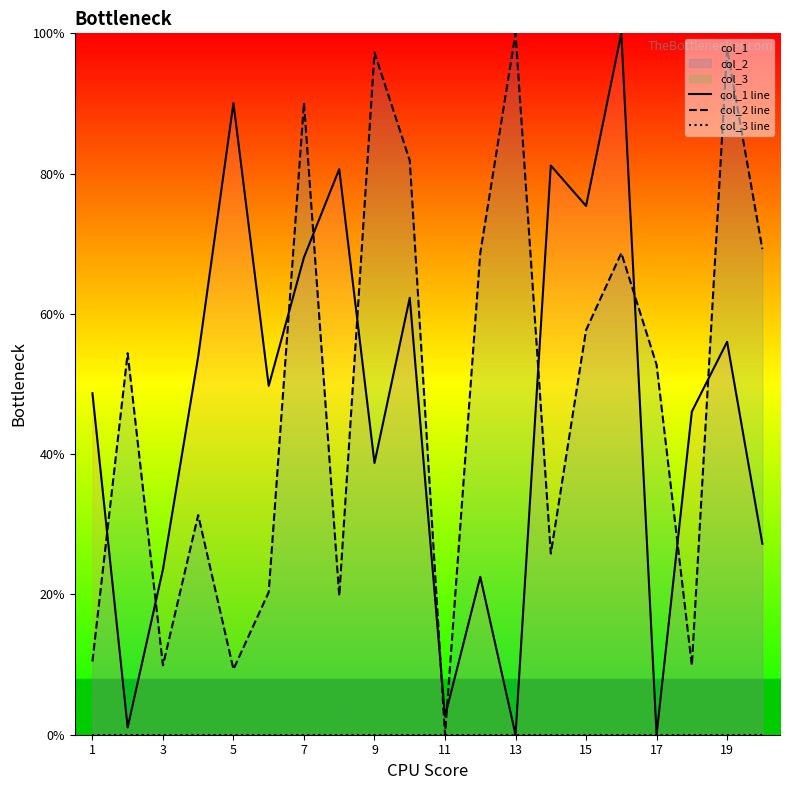

How many interior local peaks does the col_2 line series have?

7